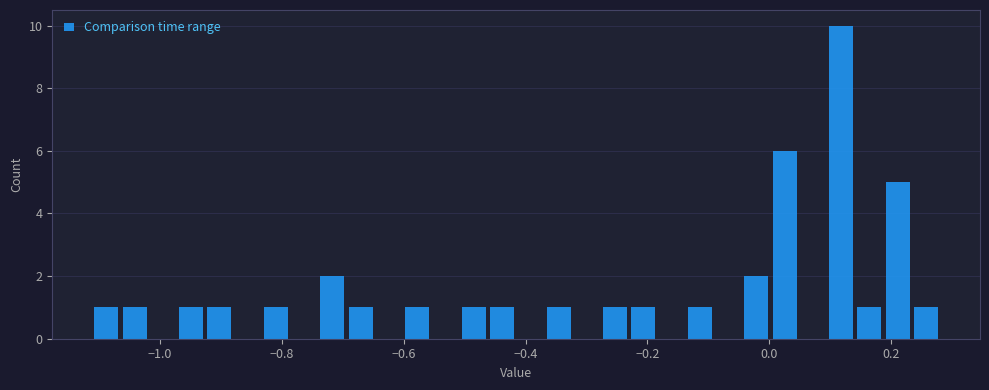

Around what value on the x-axis is the tallest bar? Give the approximate position of its centre, as read against the axis.

0.12